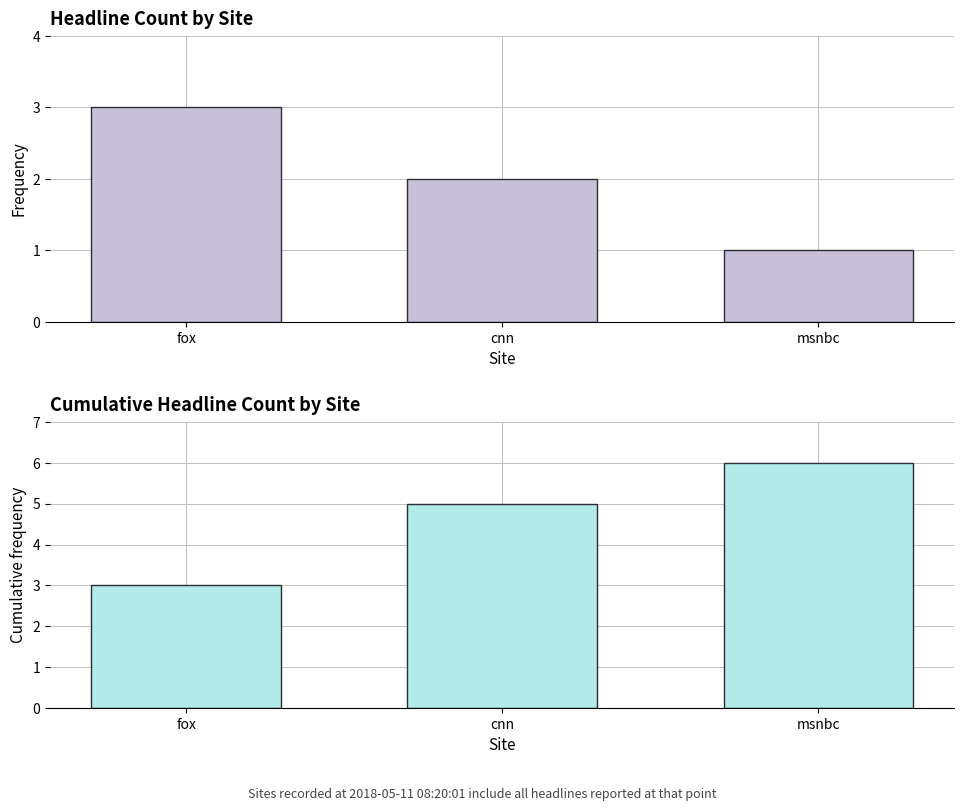

What is the sum of the cumulative headline_count values at fox and cnn?

8